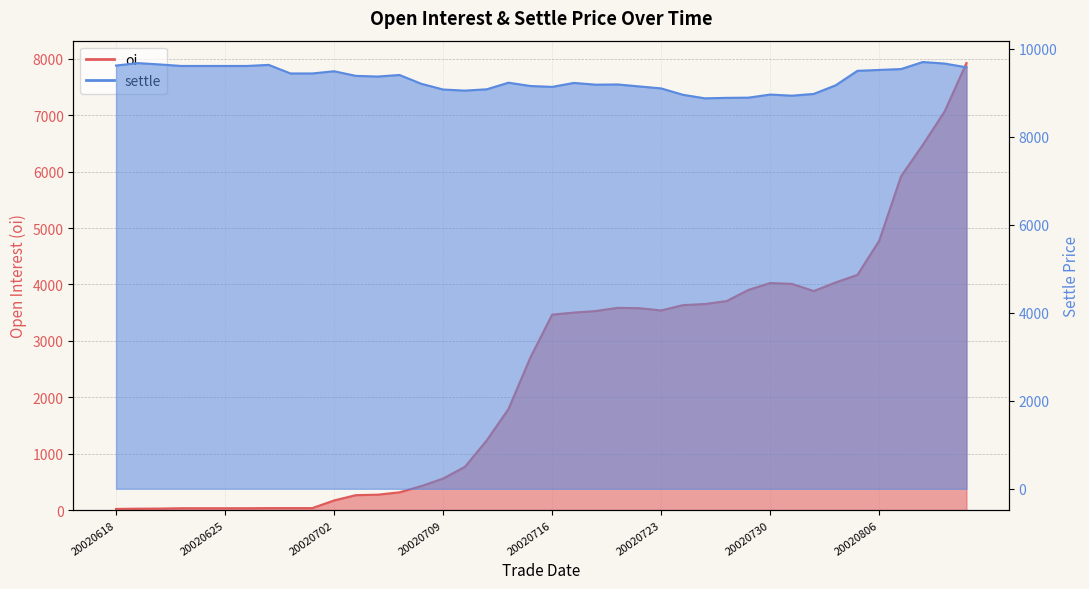

At which label is oi closest to 3974?

20020731